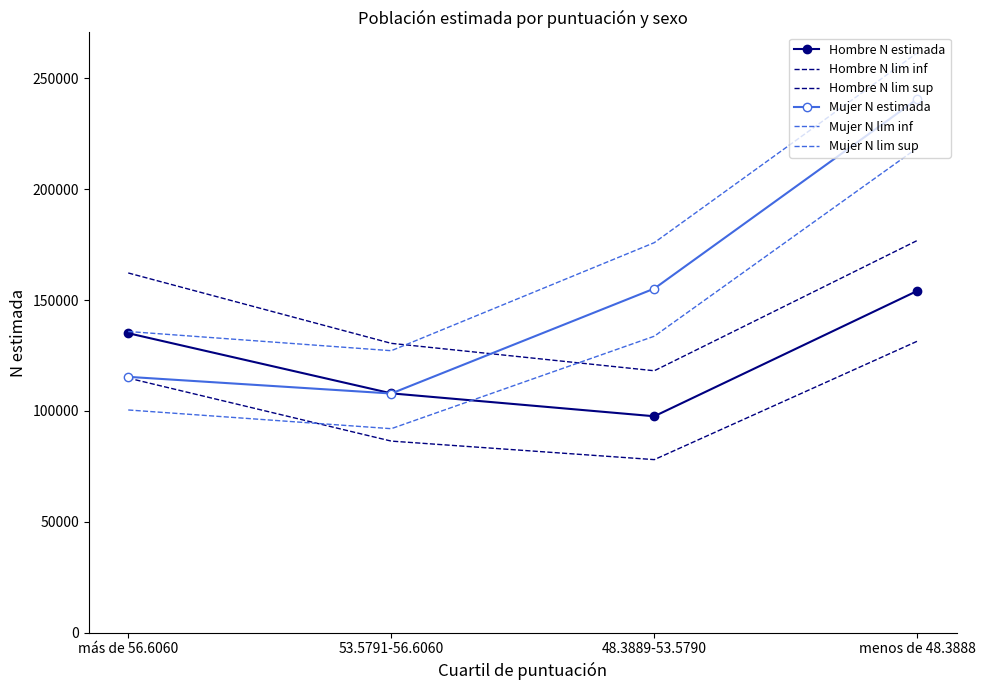

At which category is the sum across all series the highest?

menos de 48.3888